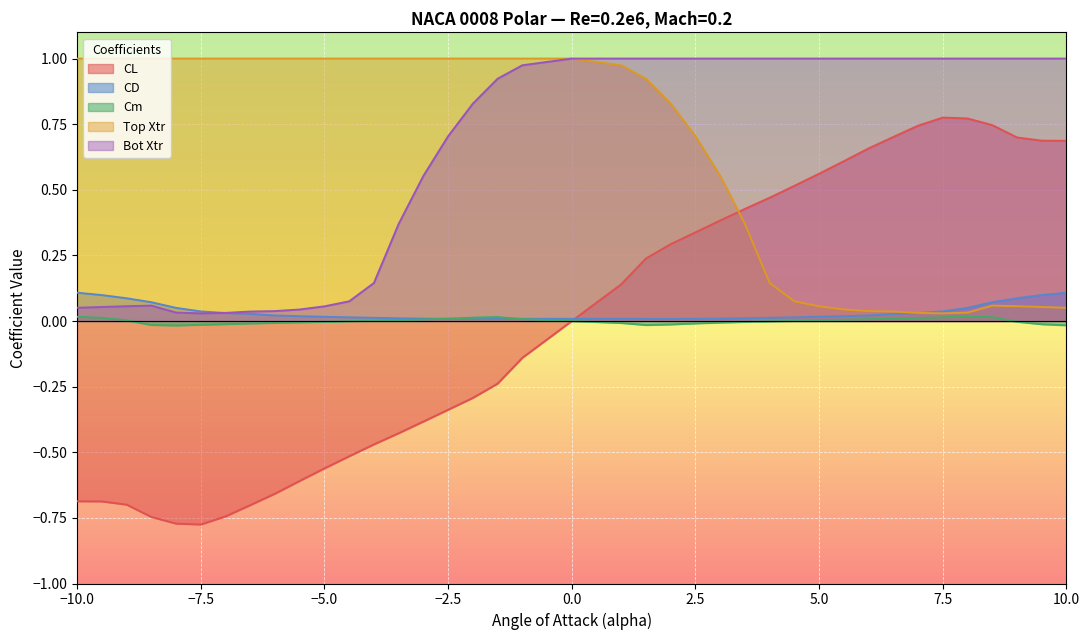

Which series has the largest total across all categories?

Top Xtr